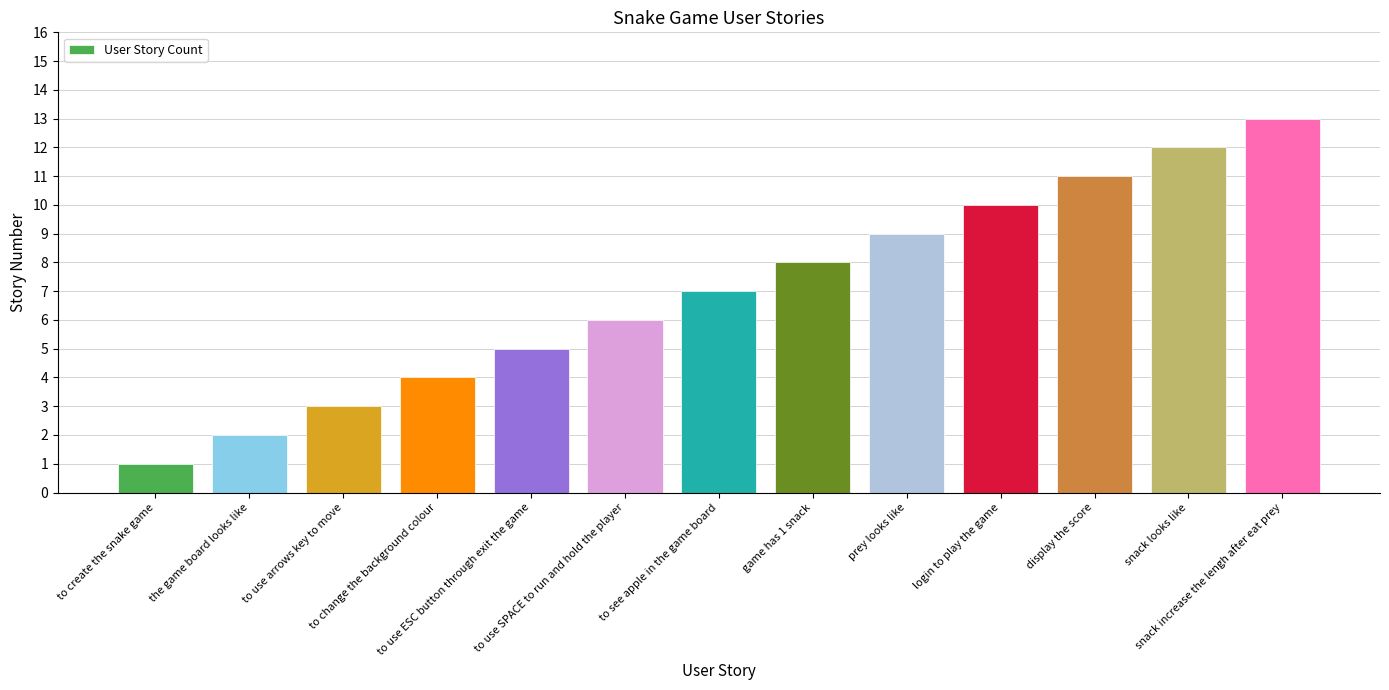

What position from the right is to use ESC button through exit the game?

9